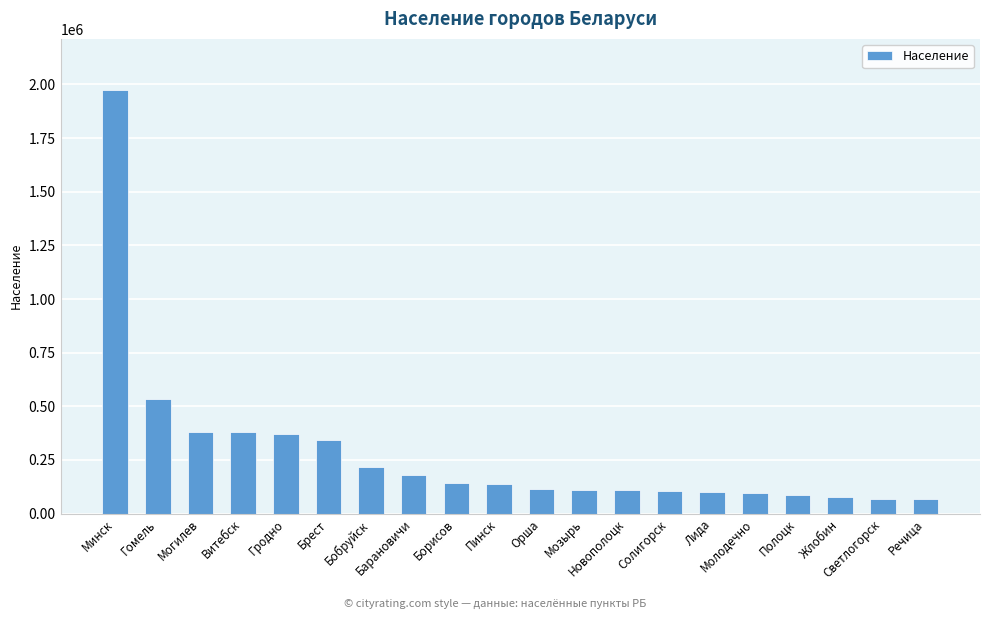

How many categories are shown in the chart?

20